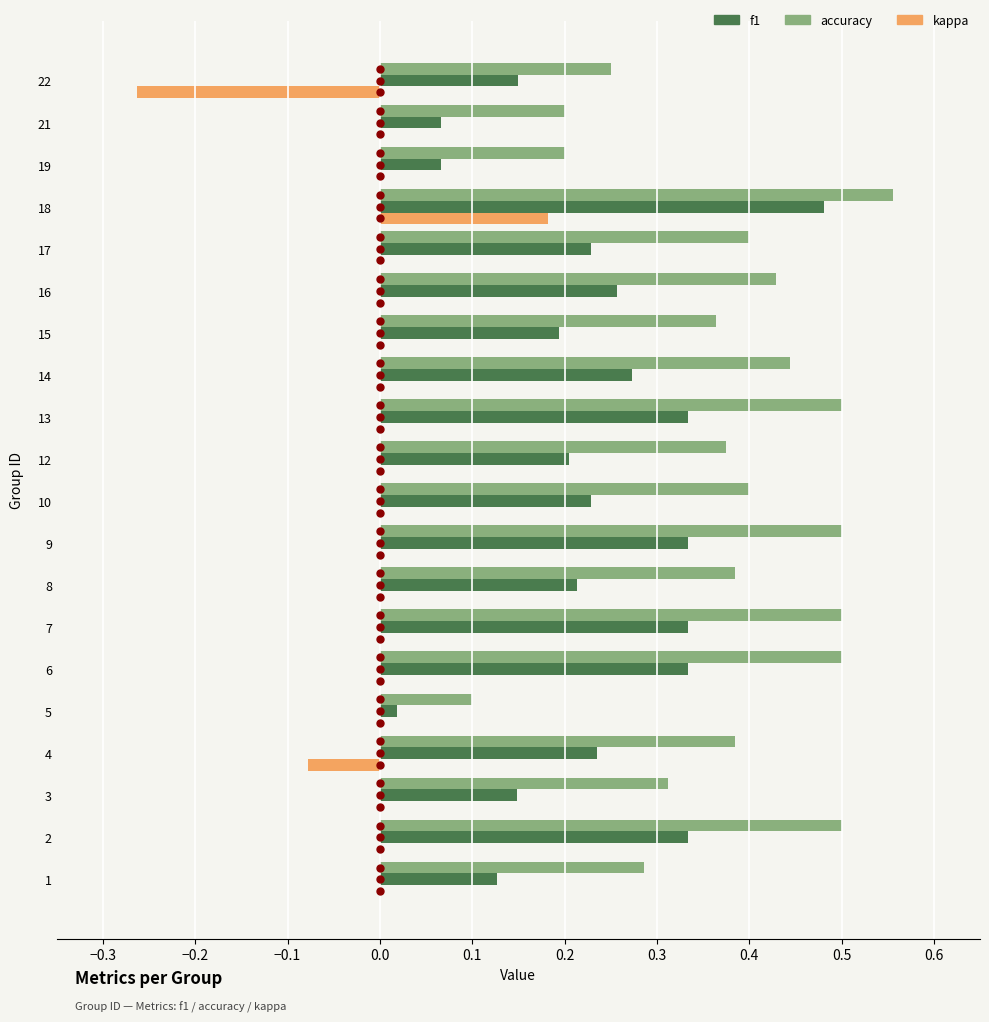

Is it true that accuracy equals 0.6 at 8?

False